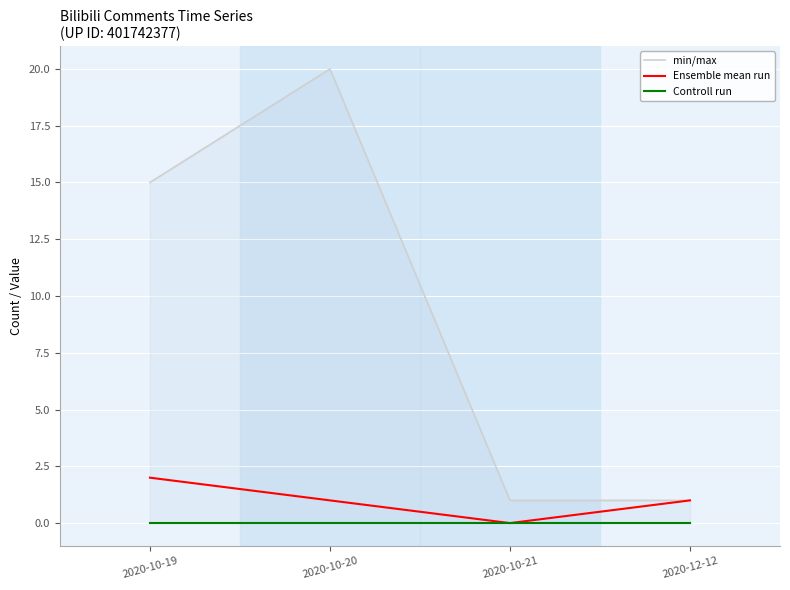

What are all the series names shown in the legend?

min/max, Ensemble mean run, Controll run